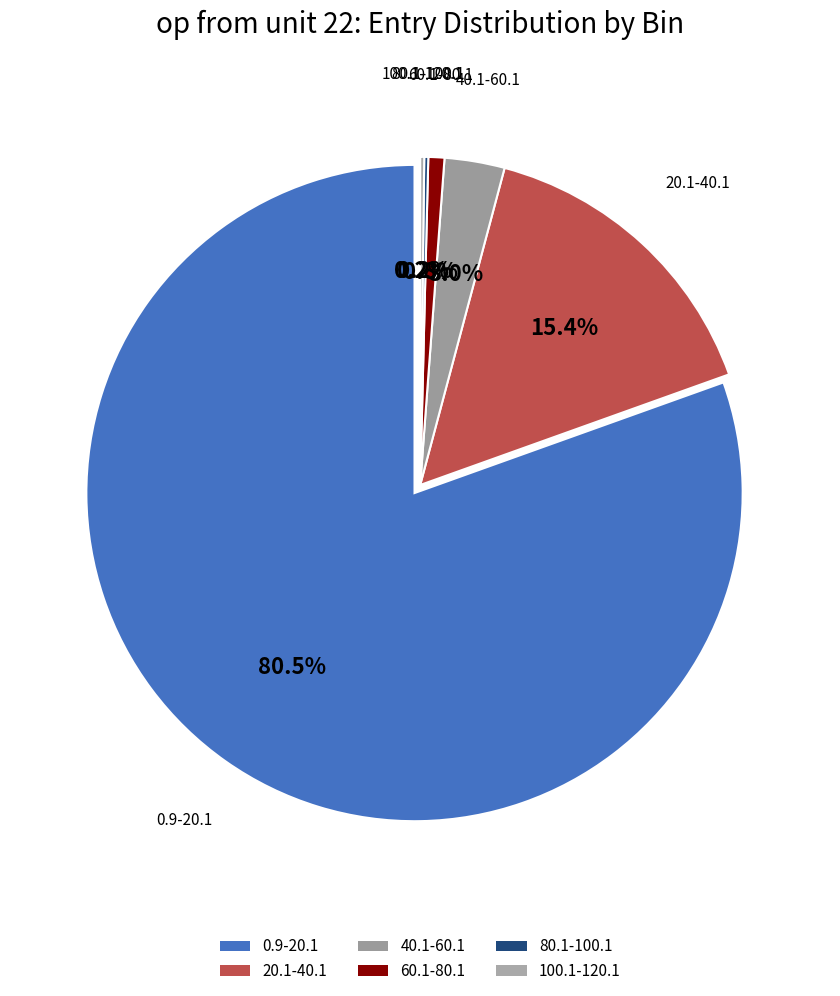

How much of the chart is everything except 60.1-80.1?

99.2%